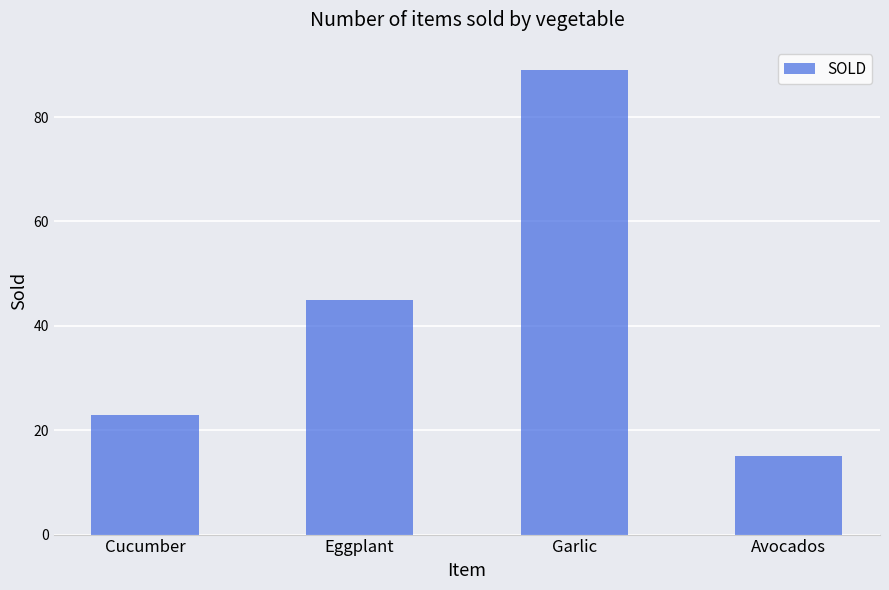

Read the value at Eggplant, to the nearest 5.

45